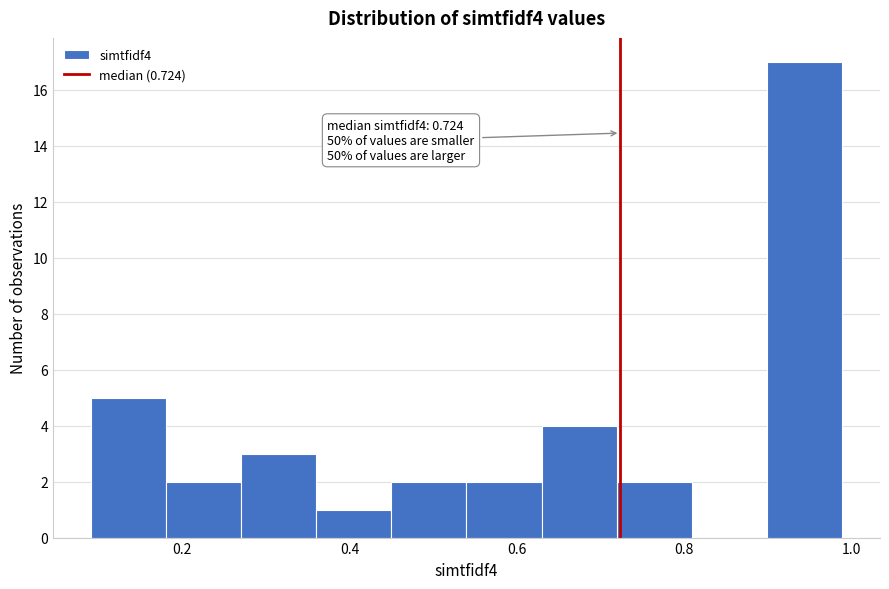

Which range on the x-axis has the tallest bar?

0.90 to 0.98